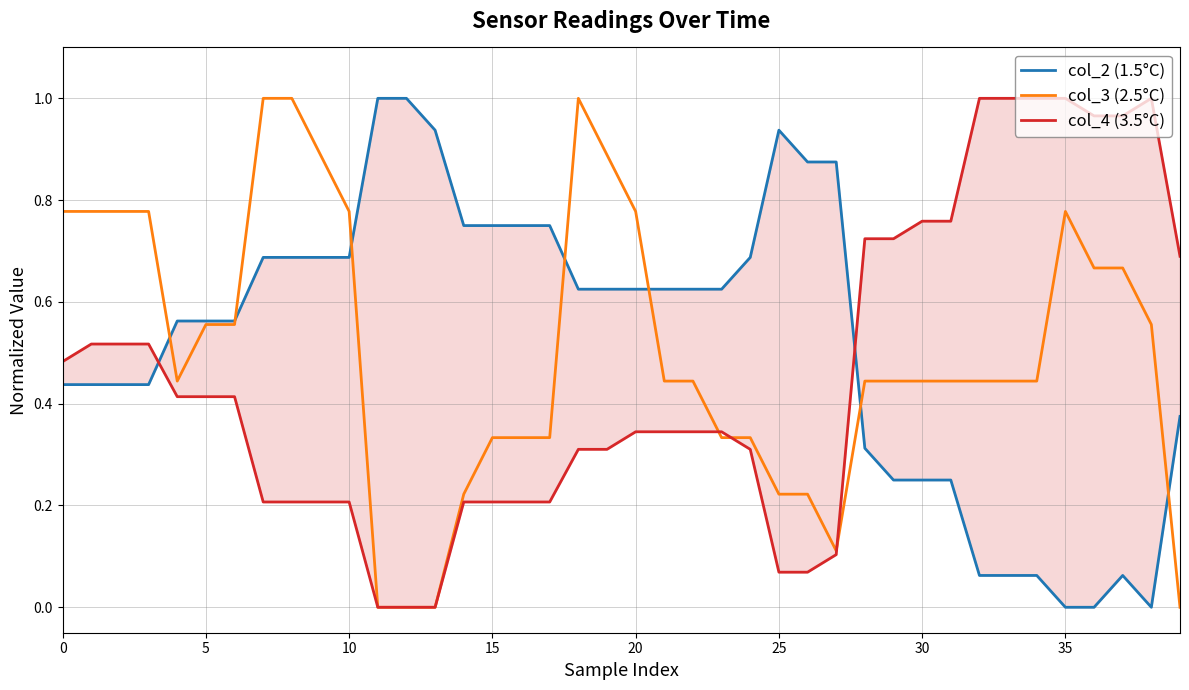

At which category does the chart reach its peak across all series?

11